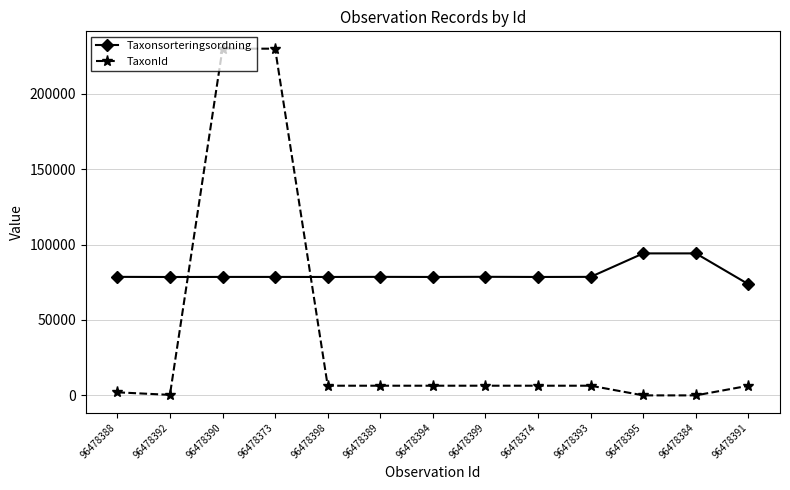

True or false: Taxonsorteringsordning has a value of 78602 at 96478399.

True